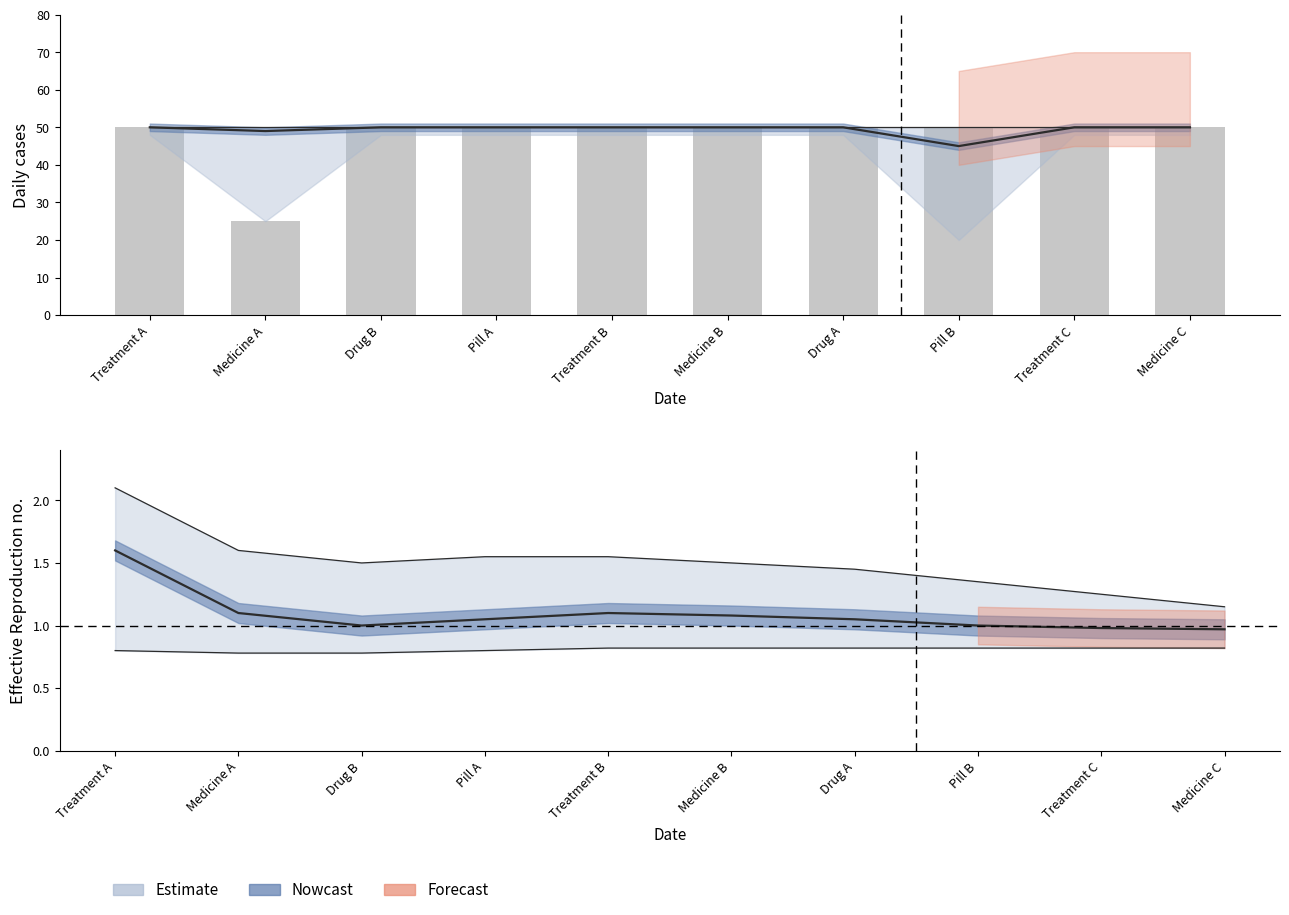

What is the smallest value displayed?

25